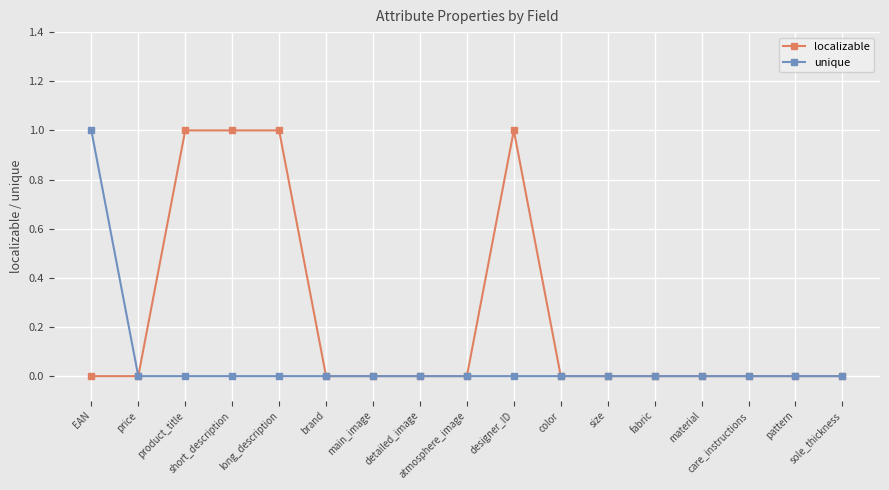

Count the number of categories in the chart.

17